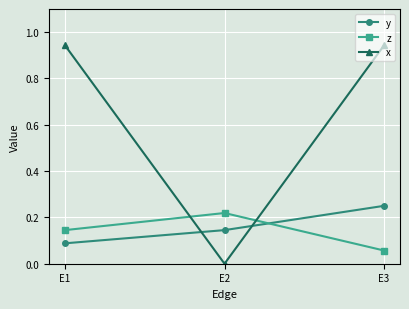

List the labels in order of z value, largest first.

E2, E1, E3